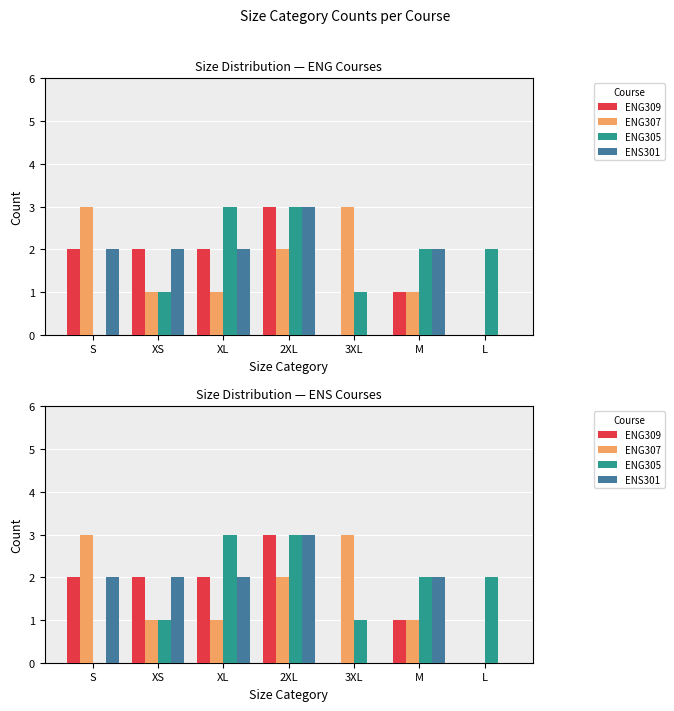

Where is ENS301 nearest to the value 1?

S